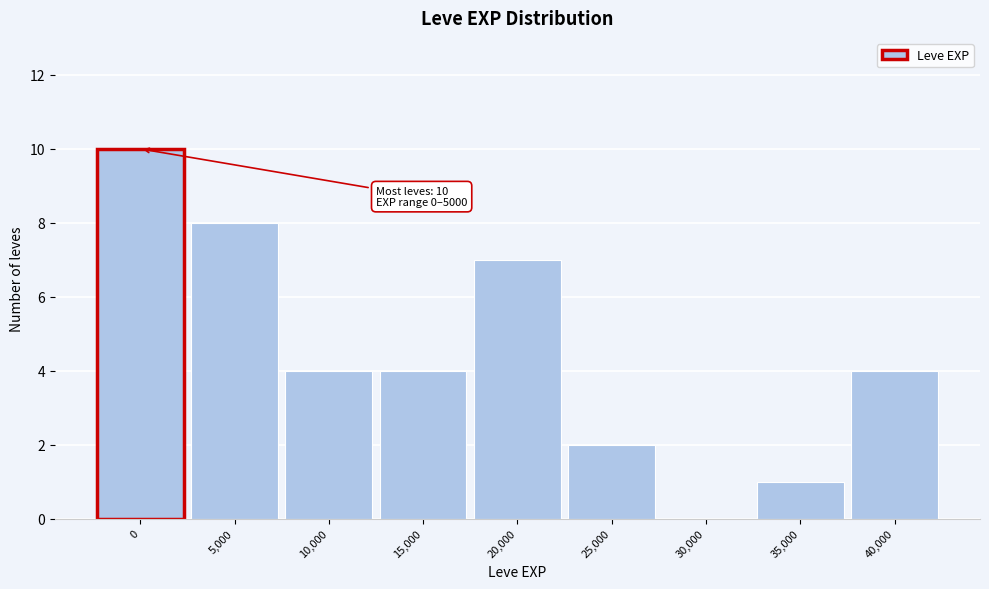

Reading right to left, transcribe all the data shown in this chart.

40,000=4	35,000=1	30,000=0	25,000=2	20,000=7	15,000=4	10,000=4	5,000=8	0=10